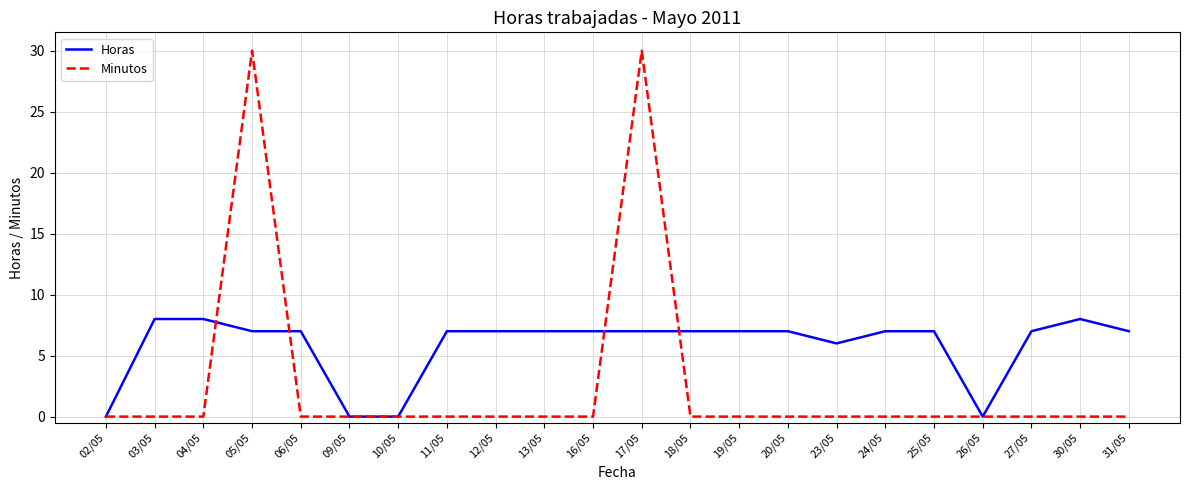

What is the greatest value displayed?

30